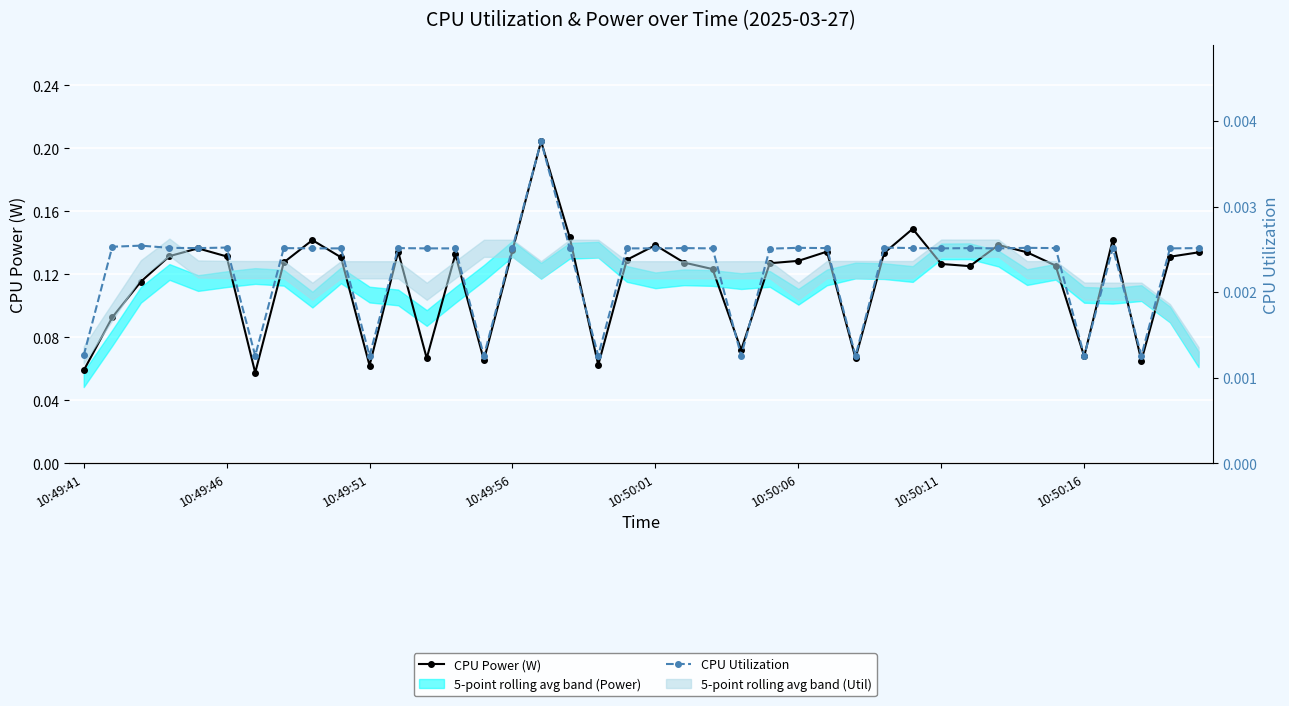

True or false: CPU Power (W) and CPU Utilization intersect in this chart.

False